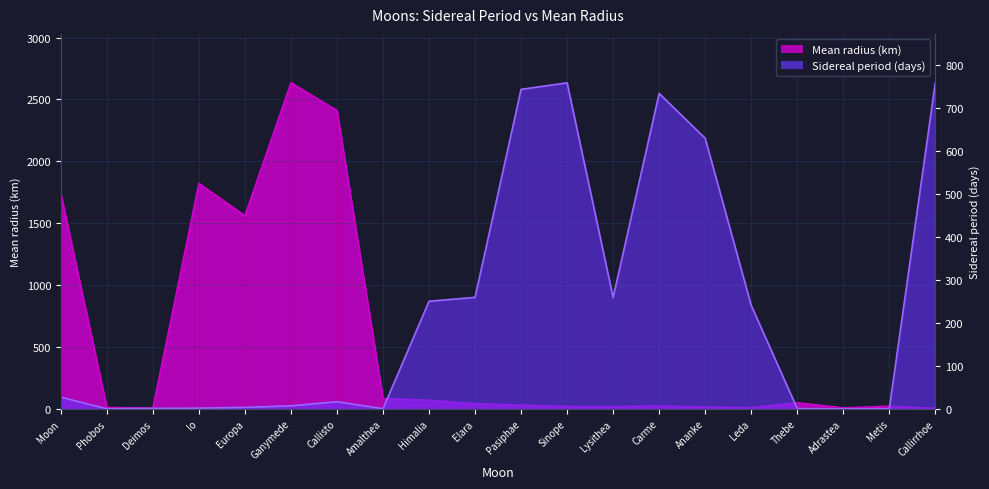

Reading right to left, what are all the values shown in this chart?

Sidereal period (days): 758.8	0.3	0.3	0.7	240.9	629.8	734.2	259.2	758.9	743.6	259.6	250.6	0.5	16.7	7.2	3.6	1.8	1.3	0.3	27.3
Mean radius (km): 4.5	21.5	8.2	49.3	10.0	14.0	23.0	18.0	19.0	30.0	43.0	69.8	83.5	2410.3	2634.1	1560.8	1821.6	6.2	11.3	1738.0